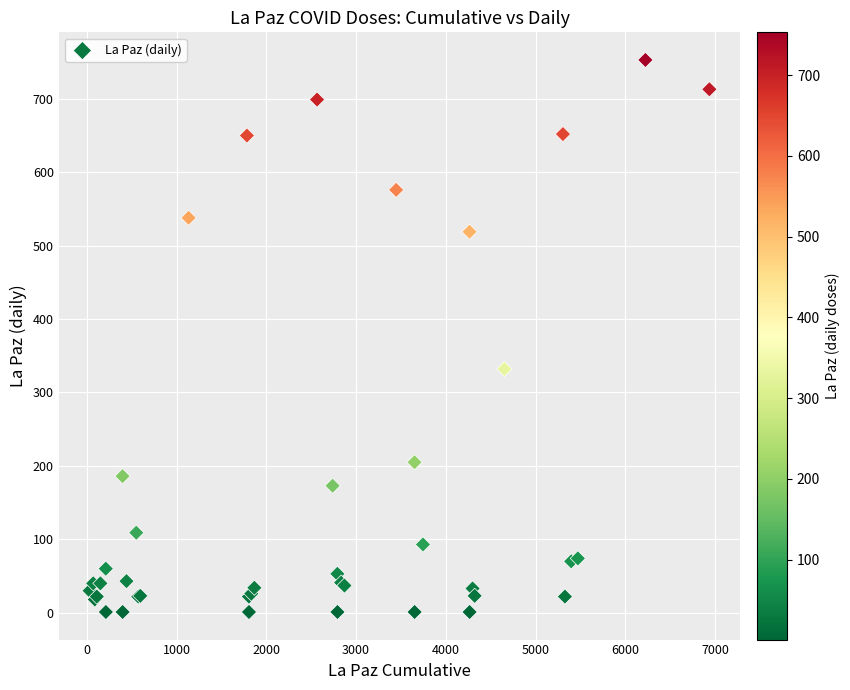

What Y value in the scatter plot is closest to 377?

332